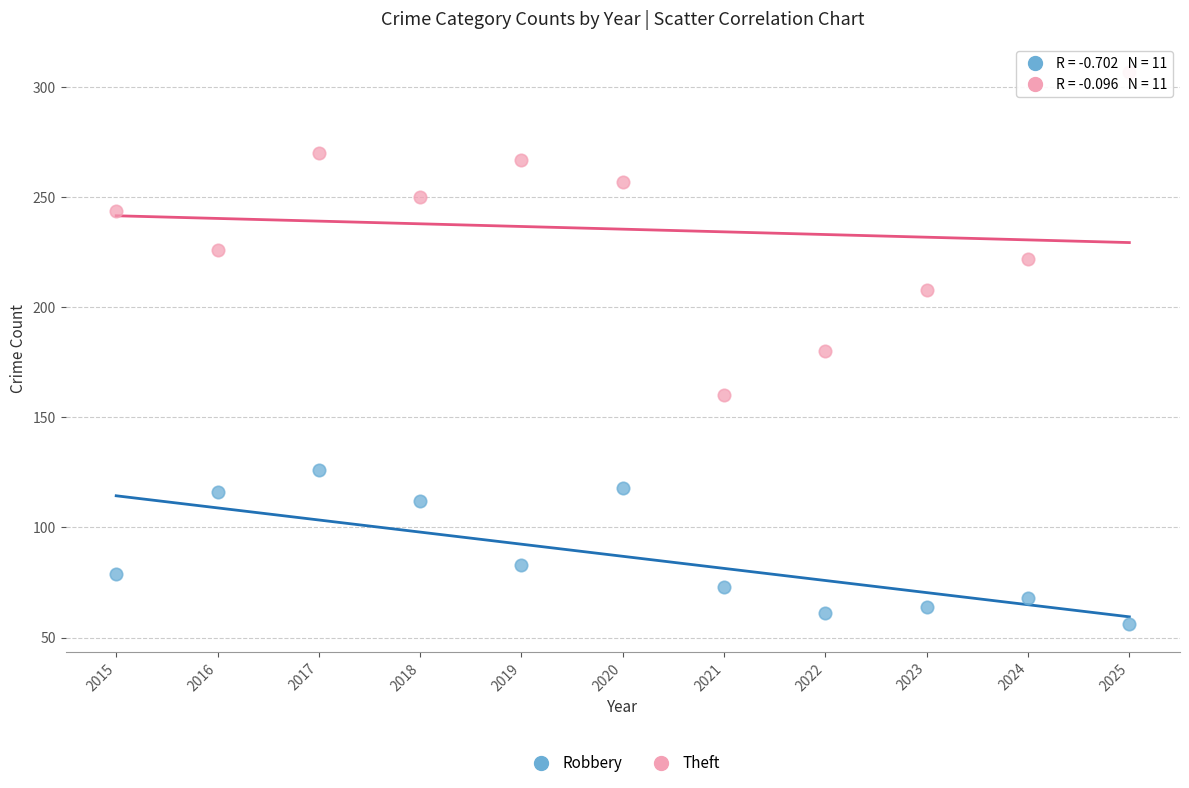

In the Theft series, what Y value is closest to 233?

226